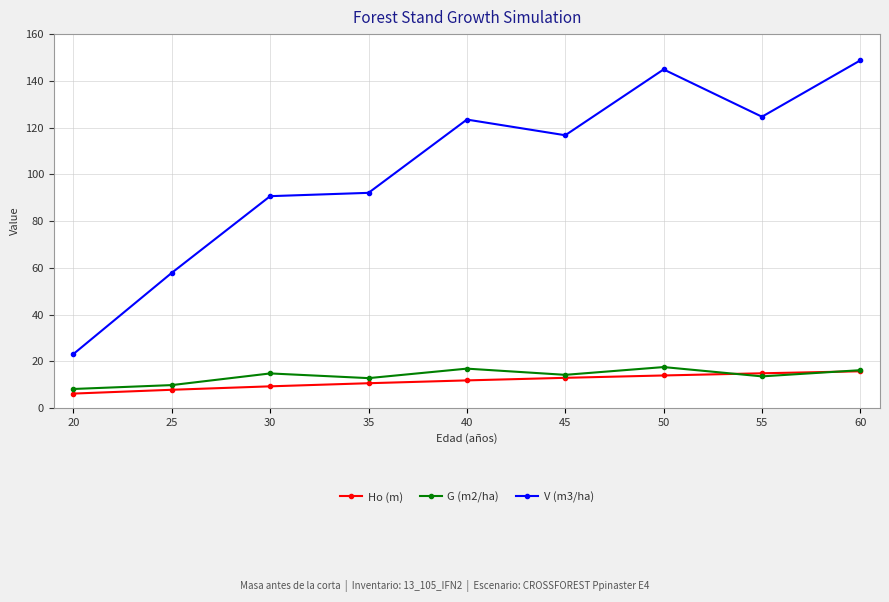

Count the number of data series in this chart.

3